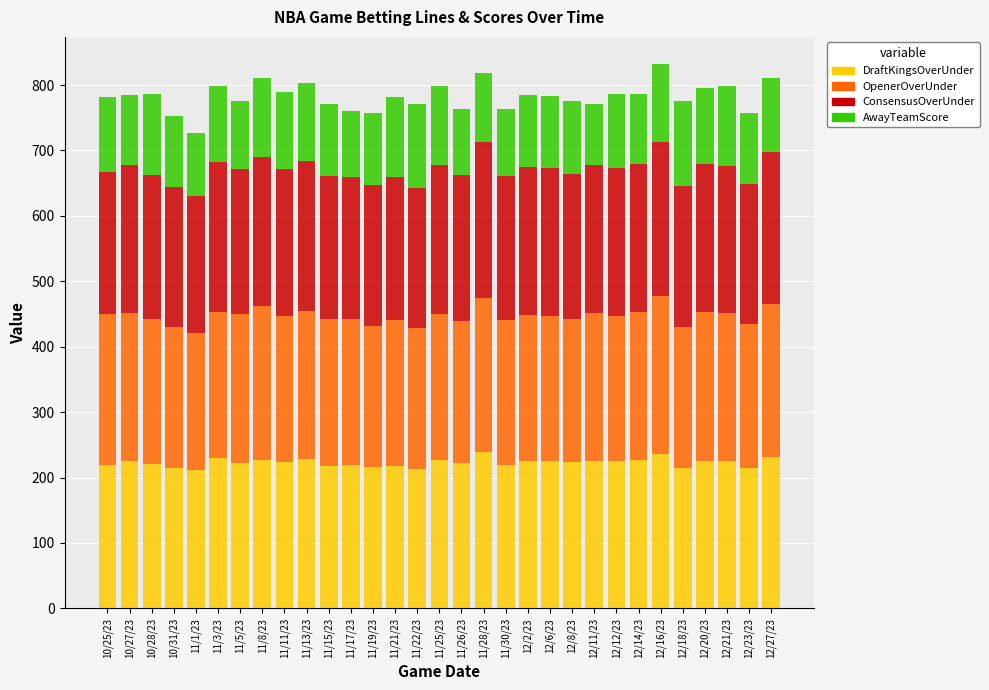

What is the total value across all series at 10/28/23?

787.0